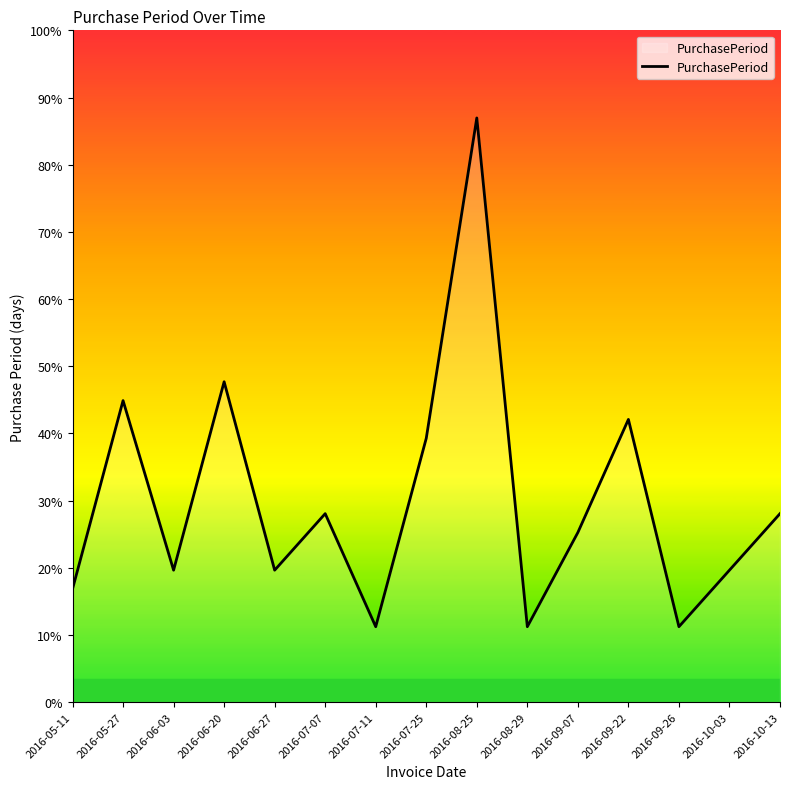

Does the chart display data point markers on the line(s)?

No